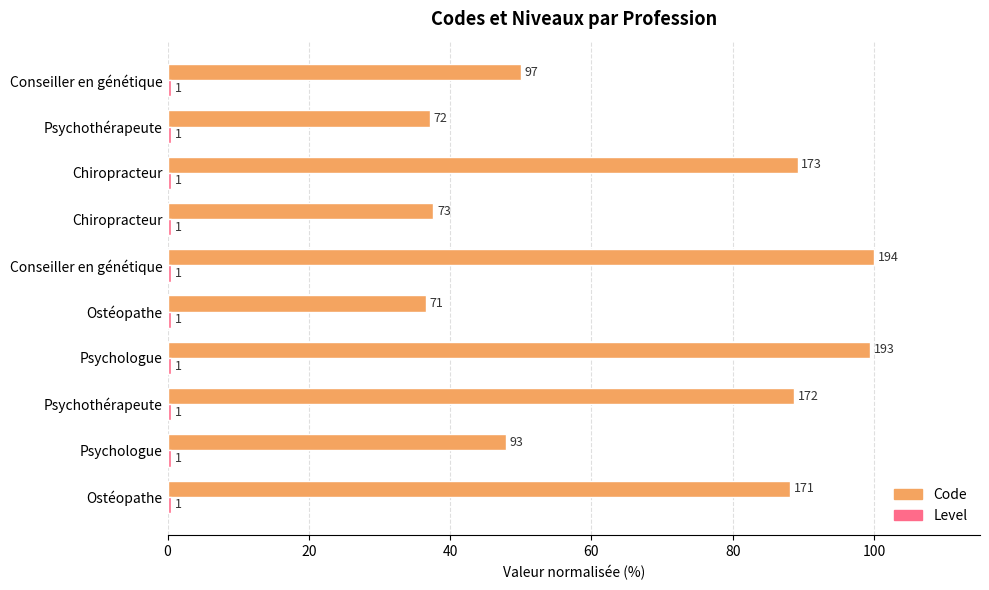

Reading left to right, transcribe all the data shown in this chart.

Code: 88.1	47.9	88.7	99.5	36.6	100.0	37.6	89.2	37.1	50.0
Level: 0.3	0.3	0.3	0.3	0.3	0.3	0.3	0.3	0.3	0.3